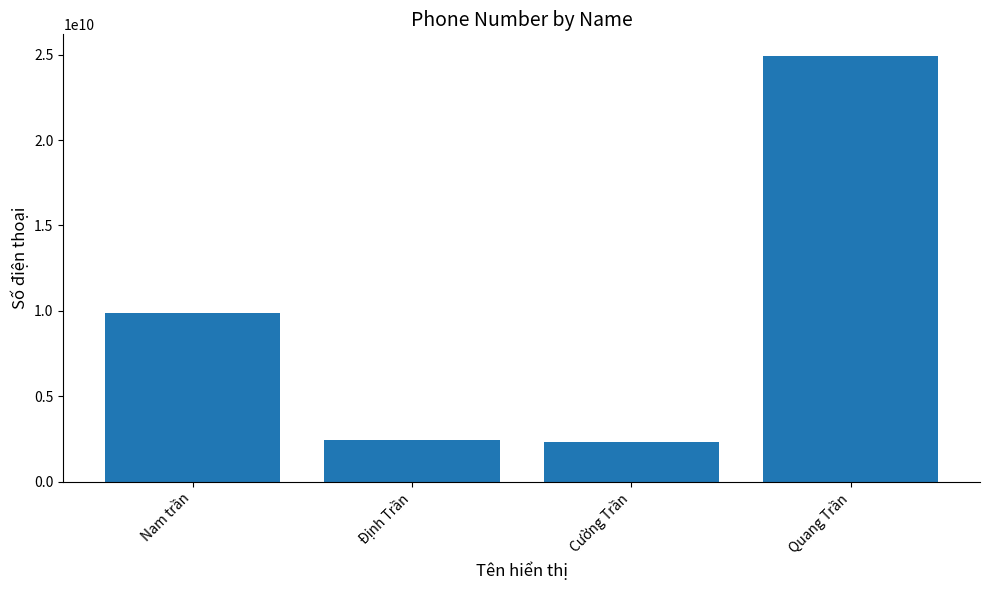

What is the difference between the values at Định Trần and Nam trần?

7466060950